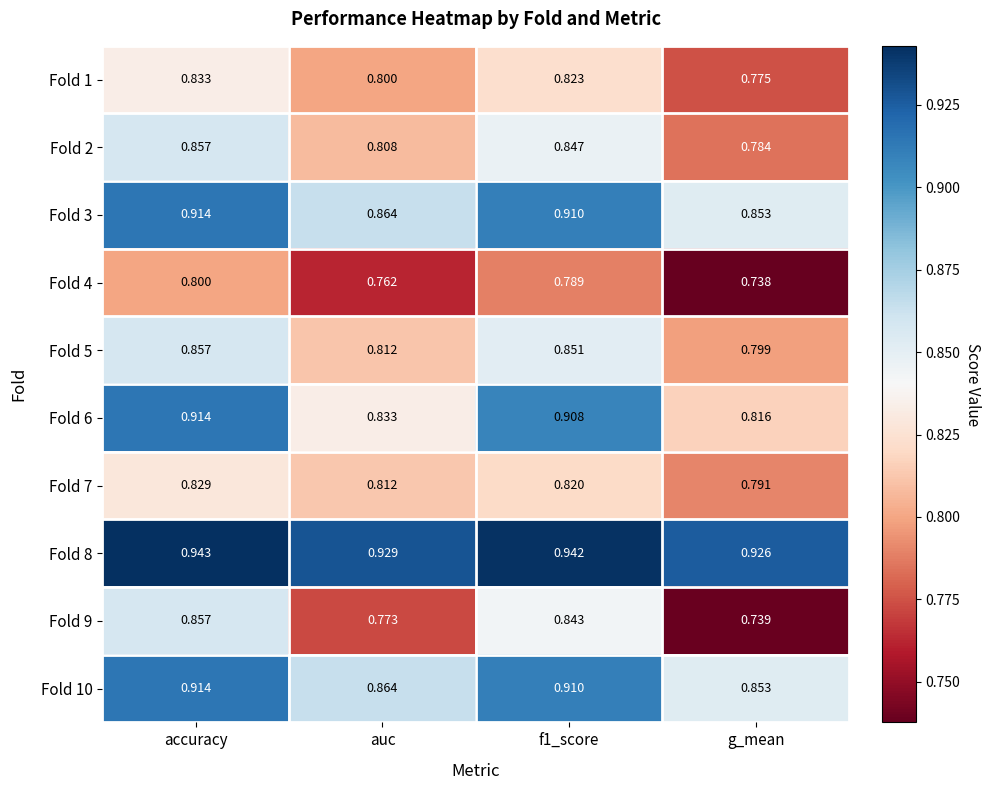

What is the spread (max minus min) of values at auc?

0.2